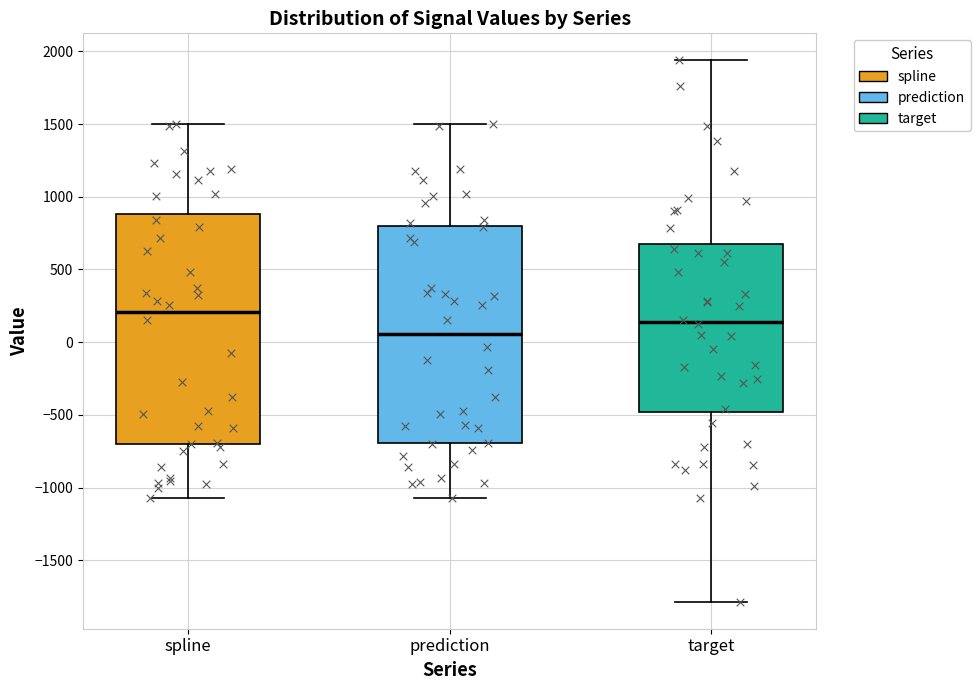

Reading left to right, read every box against the y-axis: the position of its median line, the range the box covers, and the ends of its whiskers. The values are not printed on the chart, so give them approximately, as read against the axis.

spline: median 200, box -700 to 900, whiskers -1050 to 1500
prediction: median 50, box -700 to 800, whiskers -1050 to 1500
target: median 150, box -500 to 700, whiskers -1800 to 1950